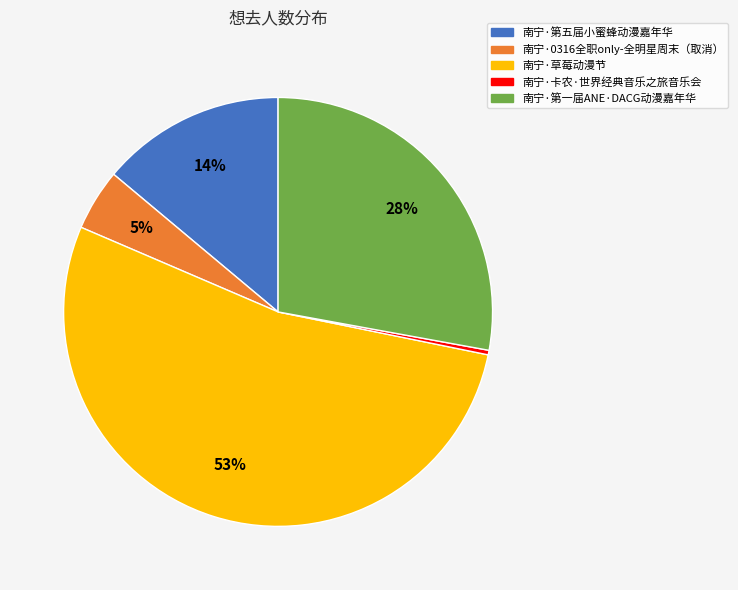

Which slice represents more than half of the pie?

南宁·草莓动漫节